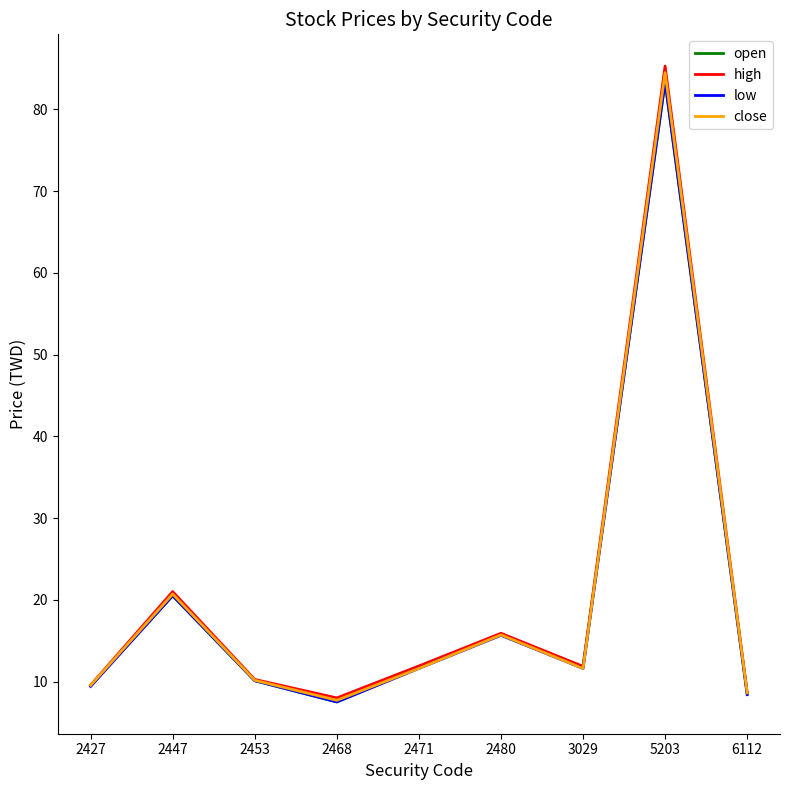

The value of close at 2468 is 7.7. True or false?

True